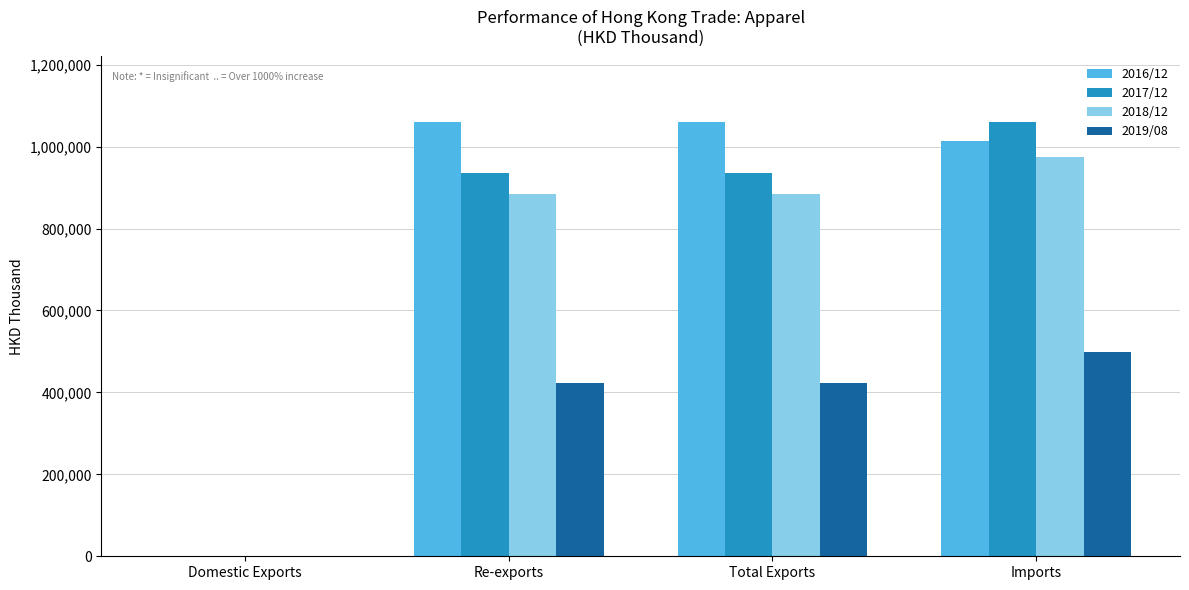

Where does the 2017/12 series first go above 934998?

Total Exports